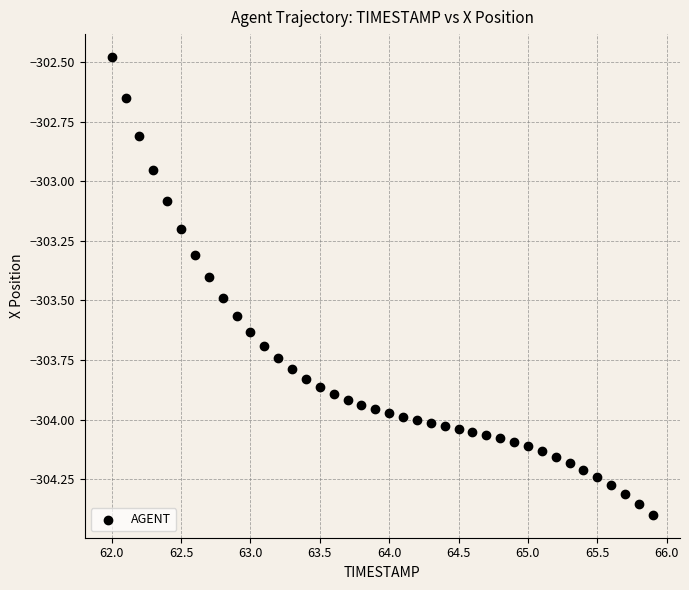

What is the range of Y values (max minus min)?

1.9